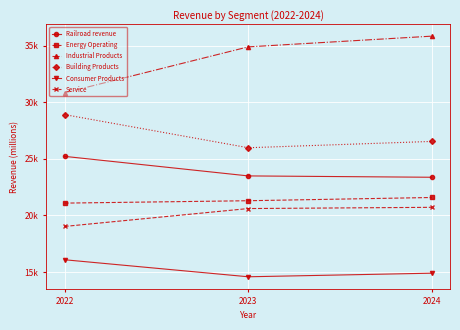

Which series has the largest total across all categories?

Industrial Products